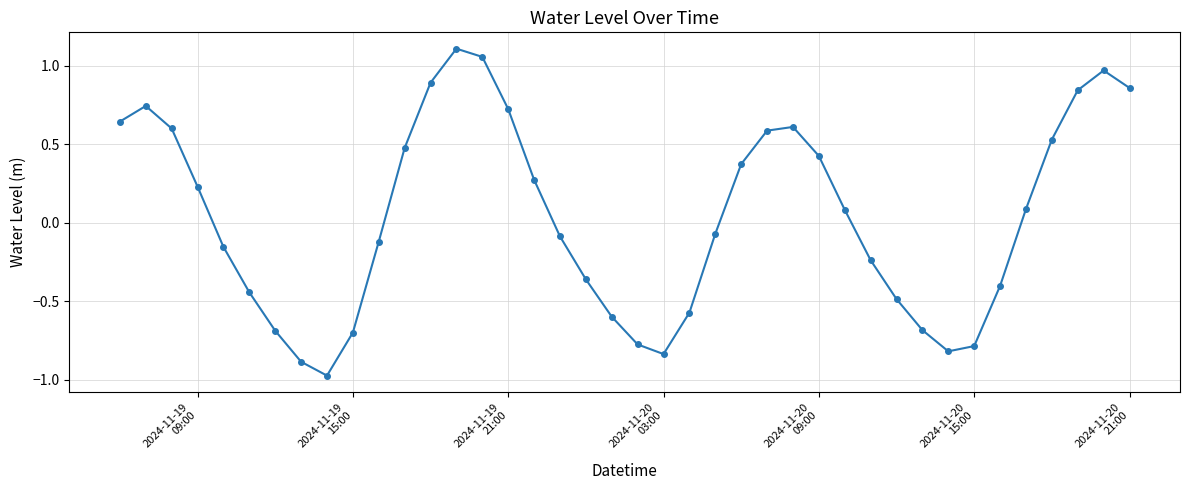

True or false: there are more than 0 points higher than both neighbors.

True